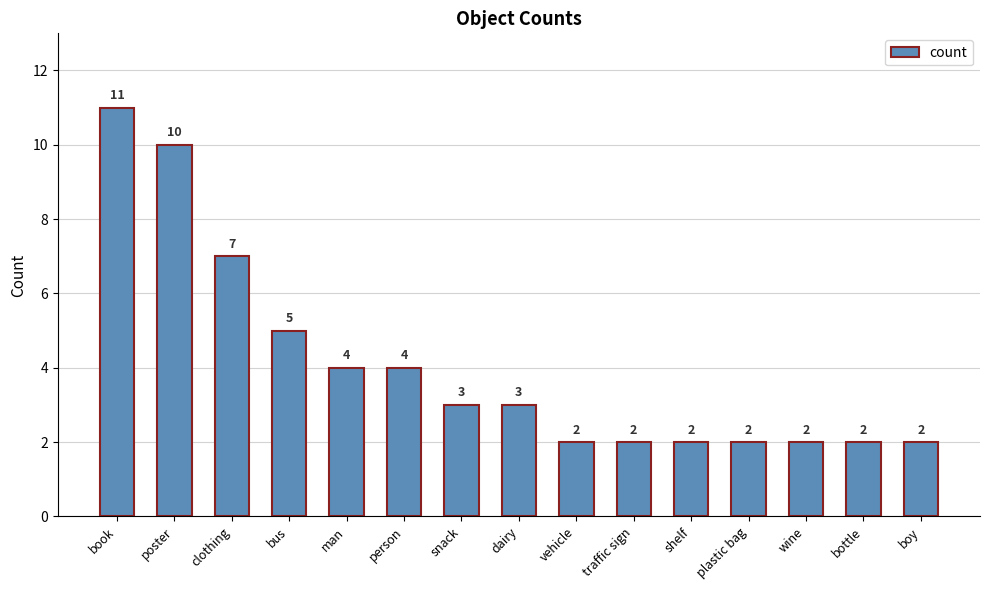

What is the greatest value displayed?

11